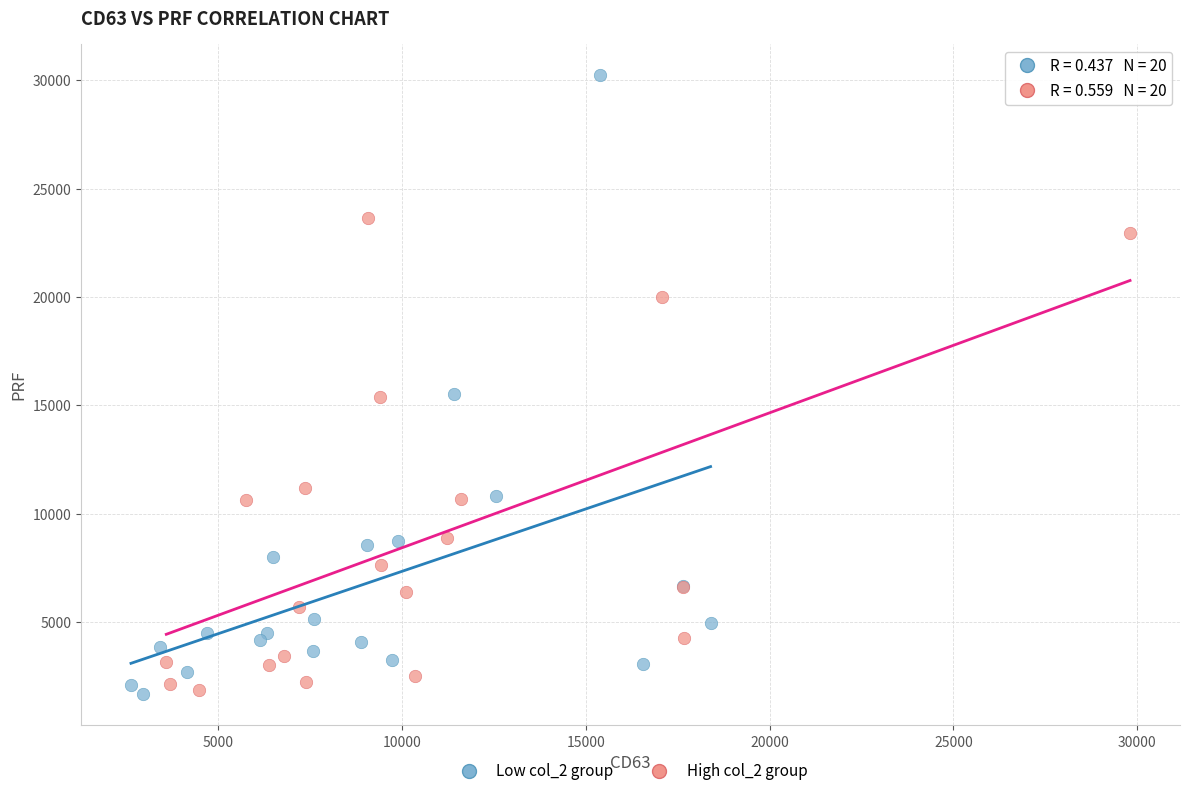

Which series contains the highest Y value?

Low col_2 group